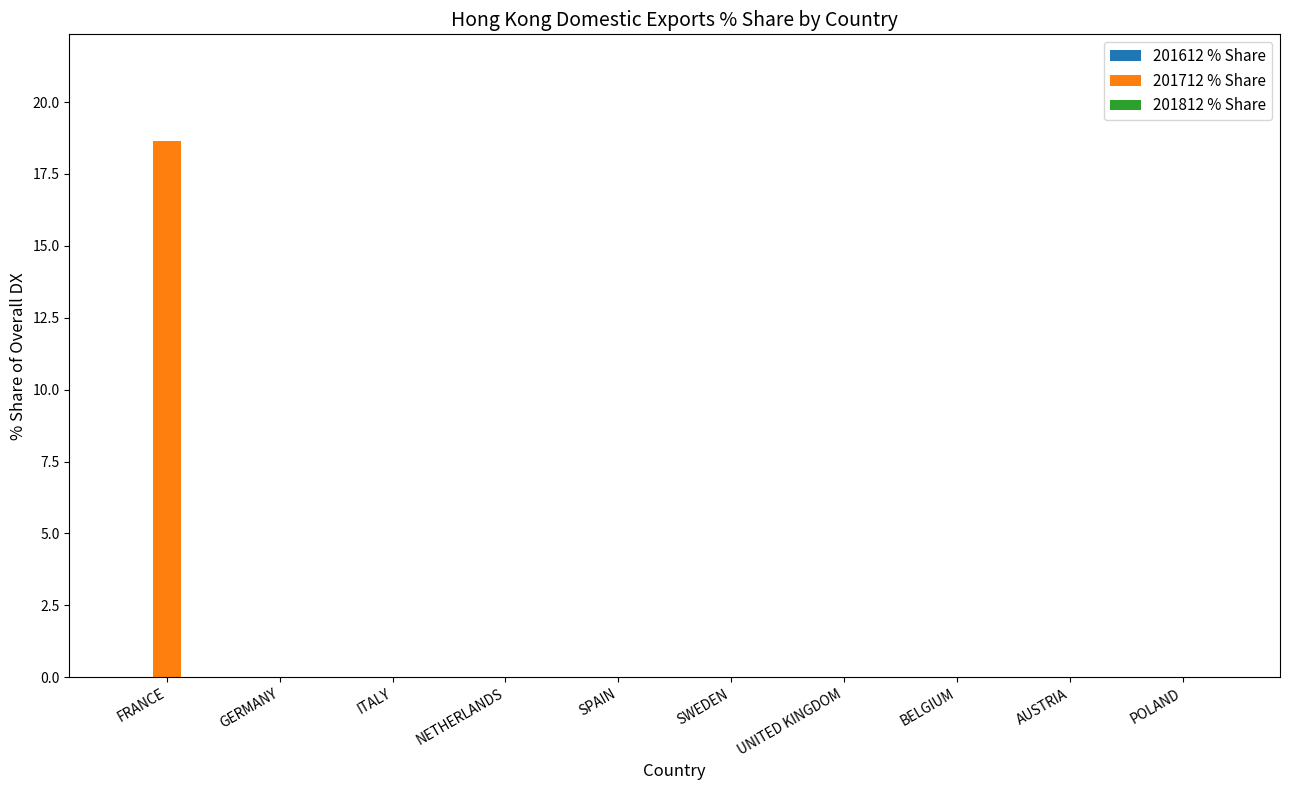

True or false: the data shows 0.0 at NETHERLANDS.

True